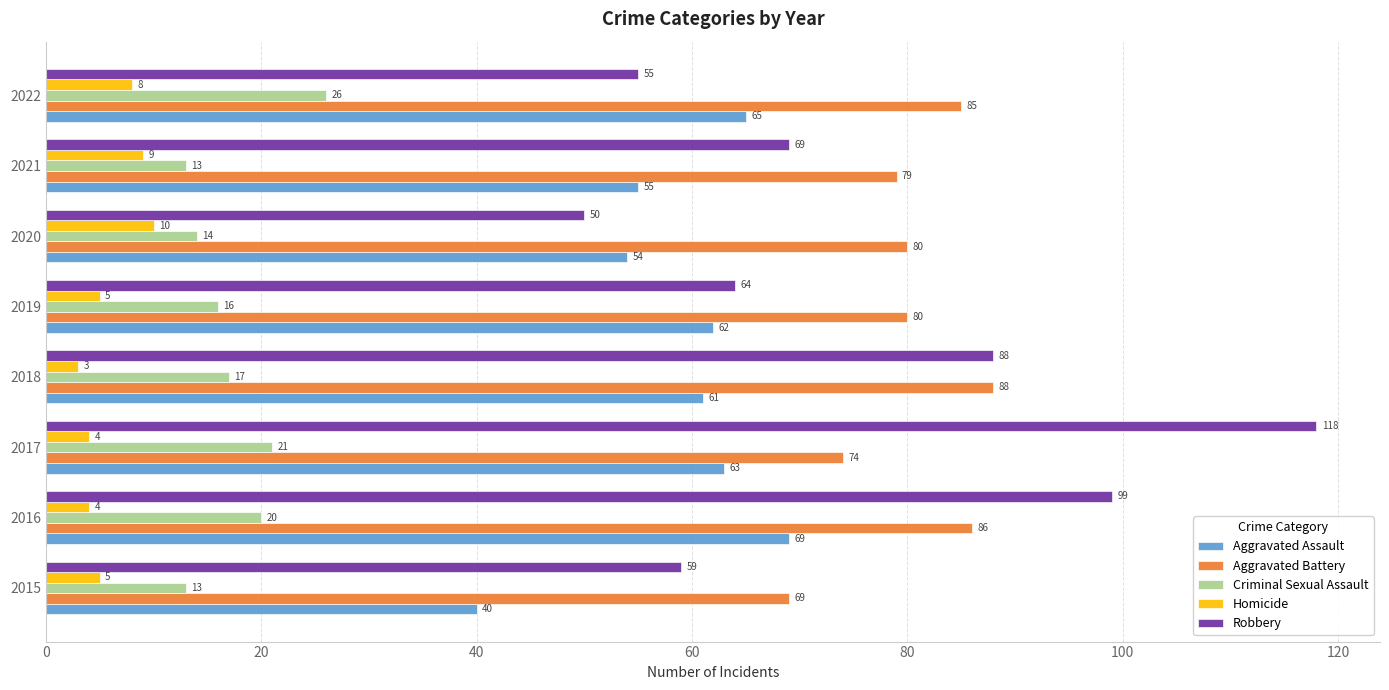

Which series changed the most between 2020 and 2021?

Robbery